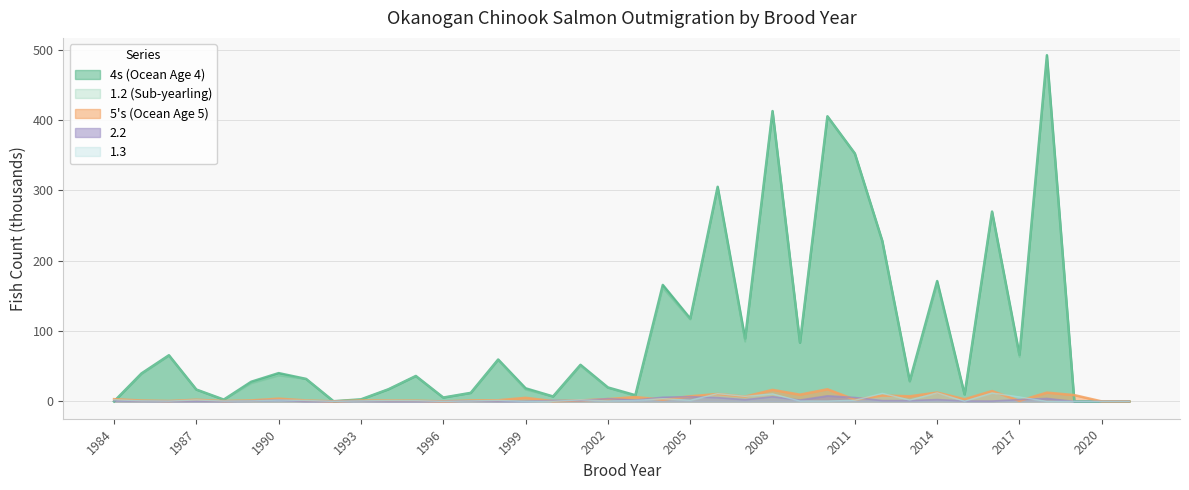

How many interior local peaks does the 2.2 series have?

11